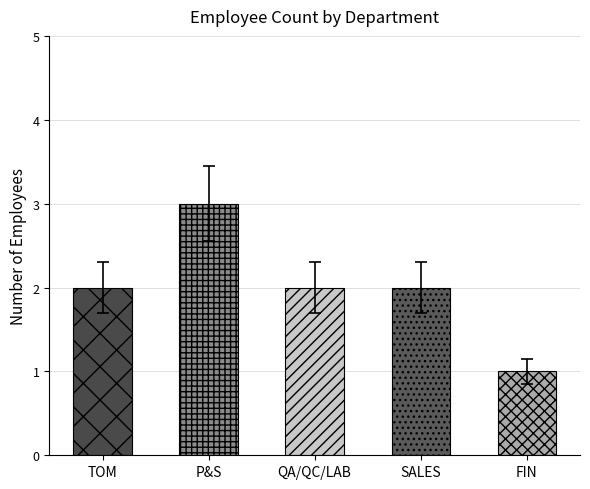

Where is the data nearest to the value 2?

TOM